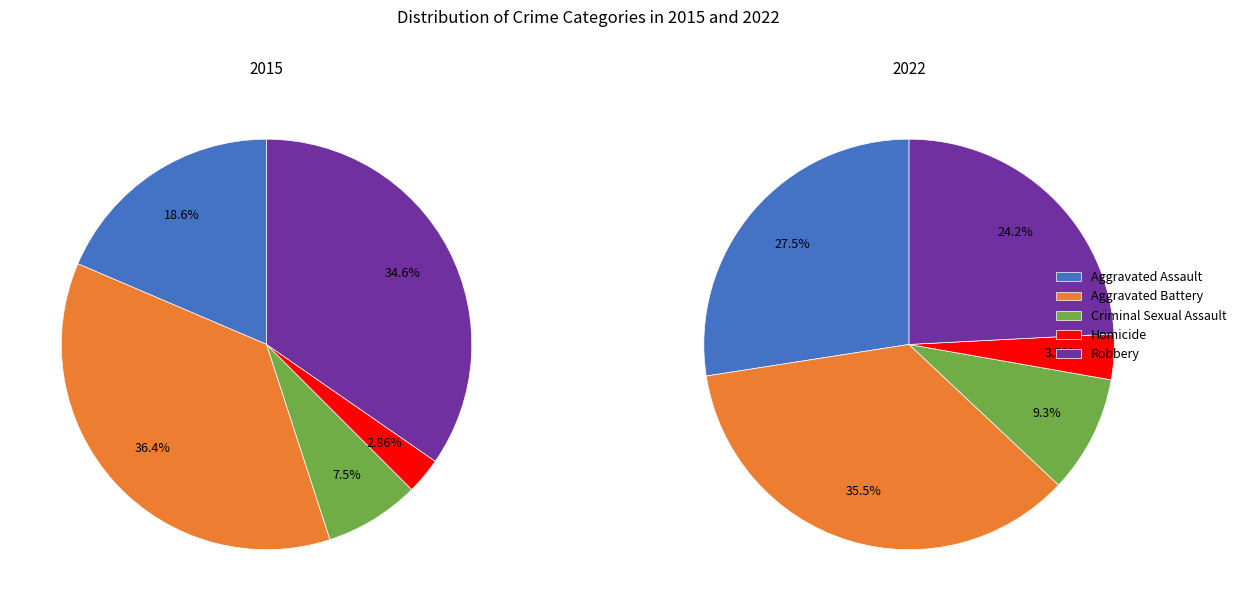

To the nearest percent, what is the difference between the Criminal Sexual Assault and Homicide slice percentages?

6%